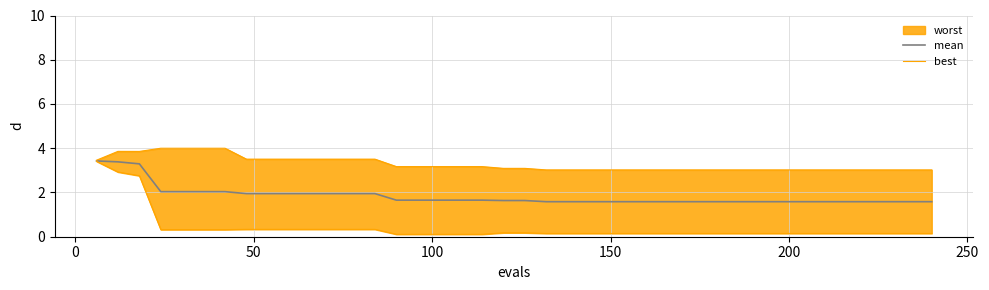

True or false: best and mean intersect in this chart.

False